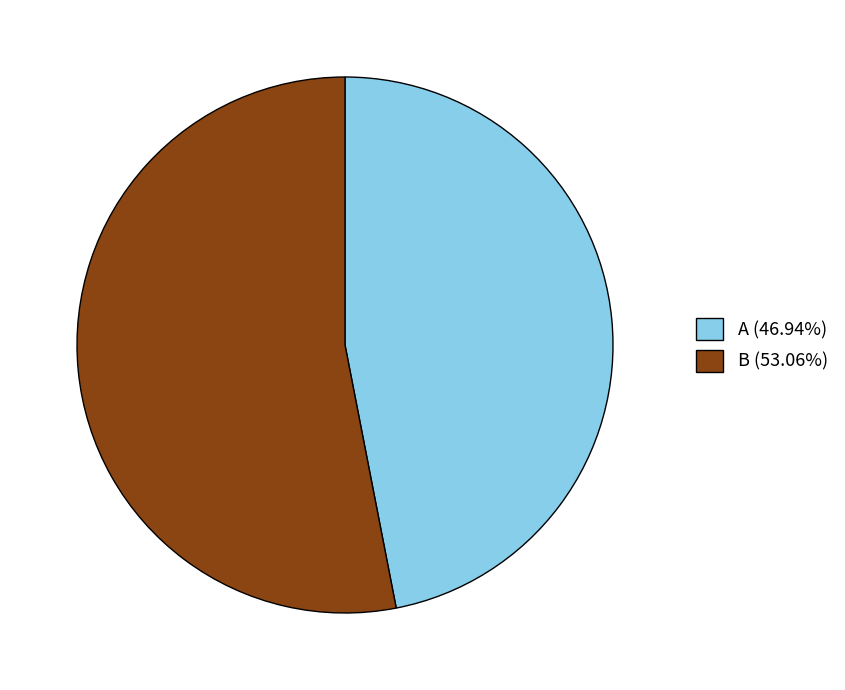

What is the smallest slice in the pie chart?

A